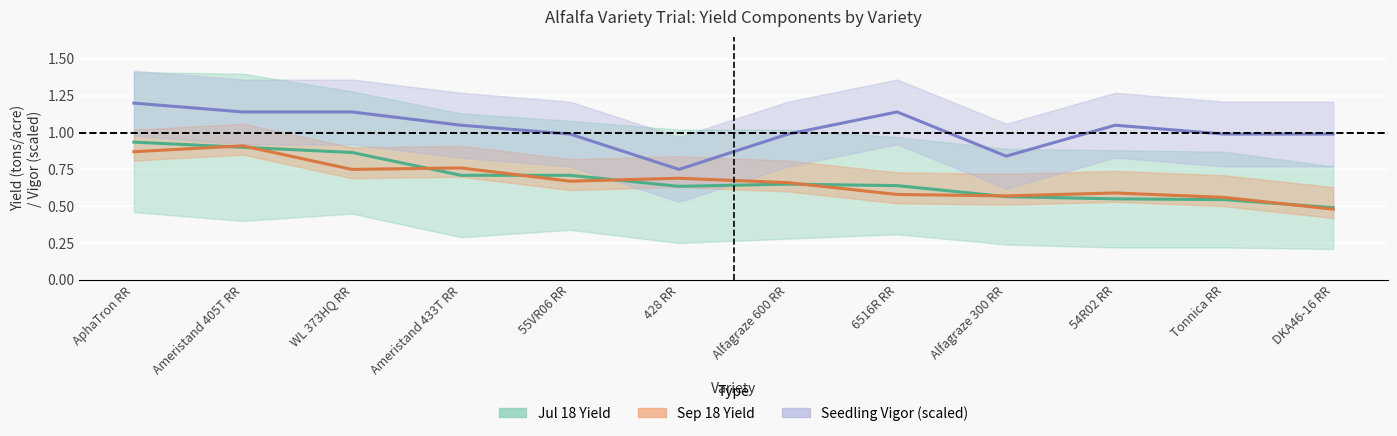

Which series has the largest total across all categories?

Seedling Vigor